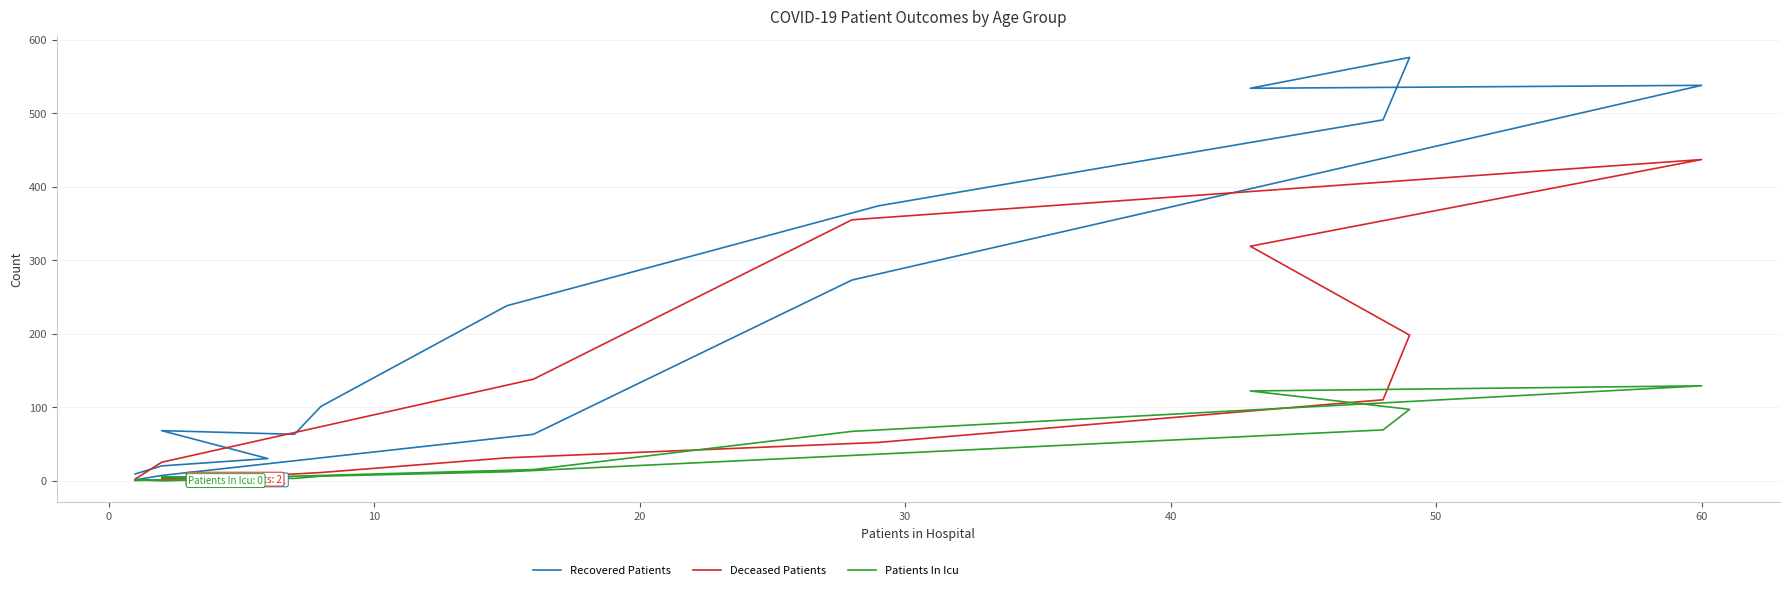

What is the sum of all Patients In Icu values?

566